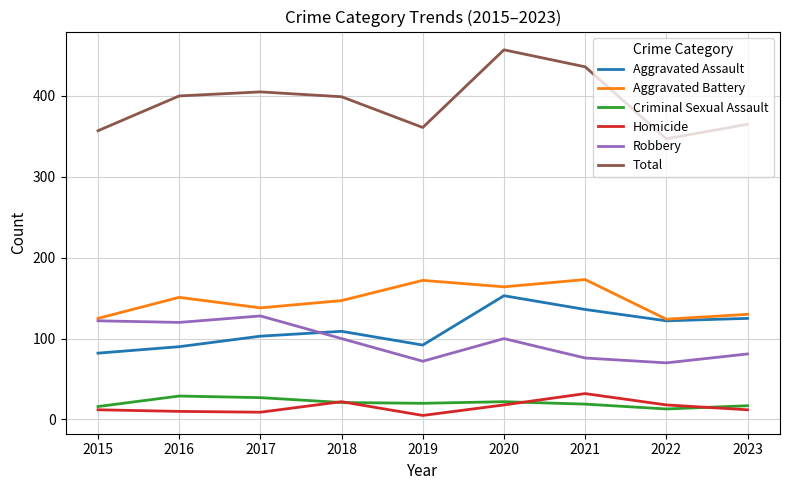

Which series has the widest spread of values?

Total